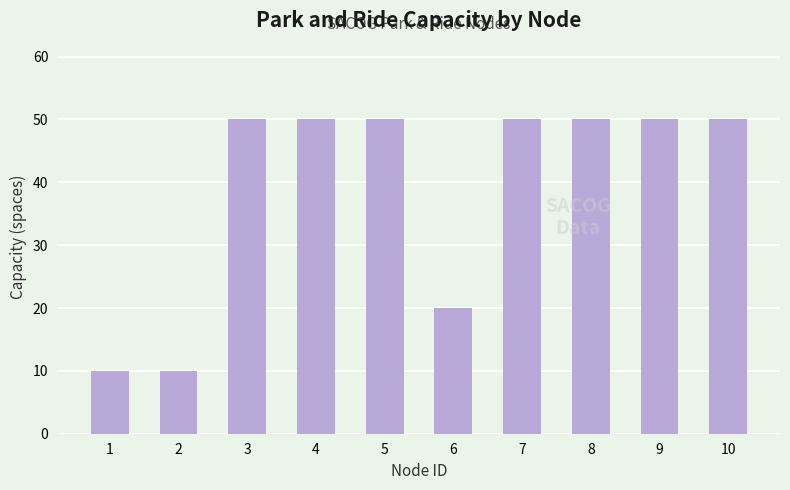

What is the value of the 8th bar from the left?

50